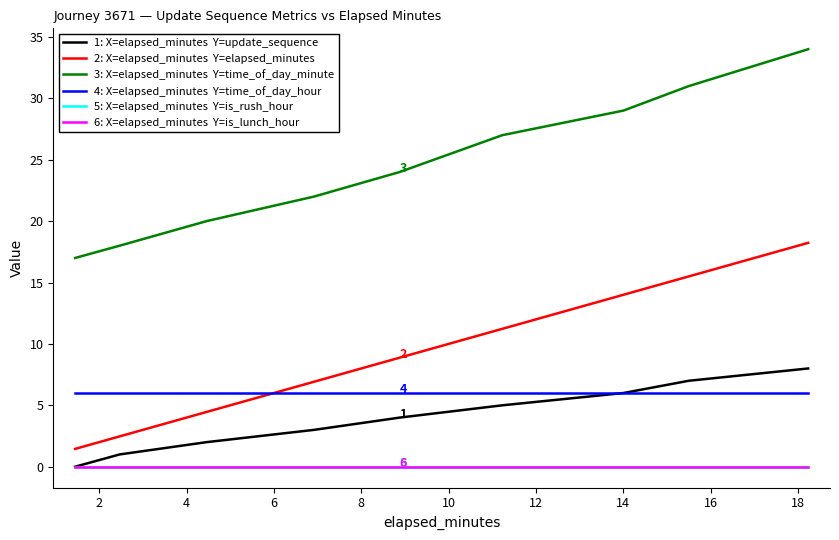

Does the chart have visible grid lines?

No